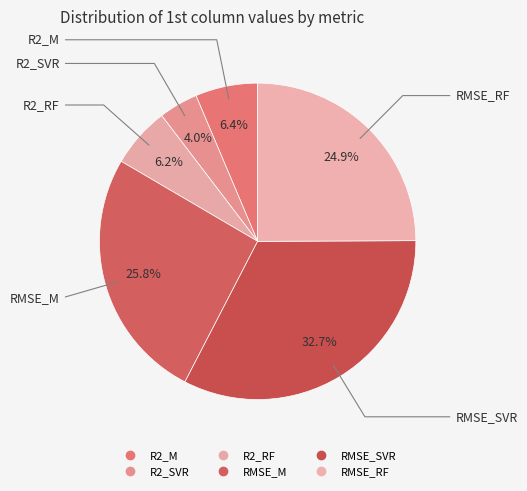

The R2_SVR slice represents 1% of the pie. True or false?

False